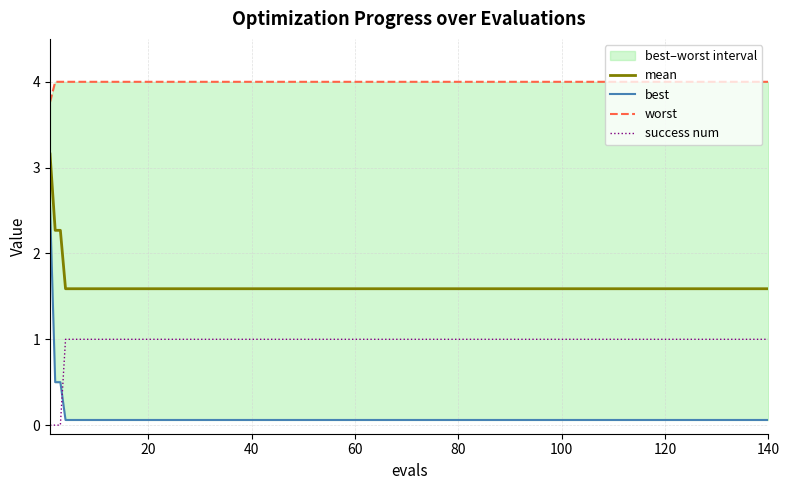

List the series in order of their peak value, lowest first.

success num, best, mean, worst